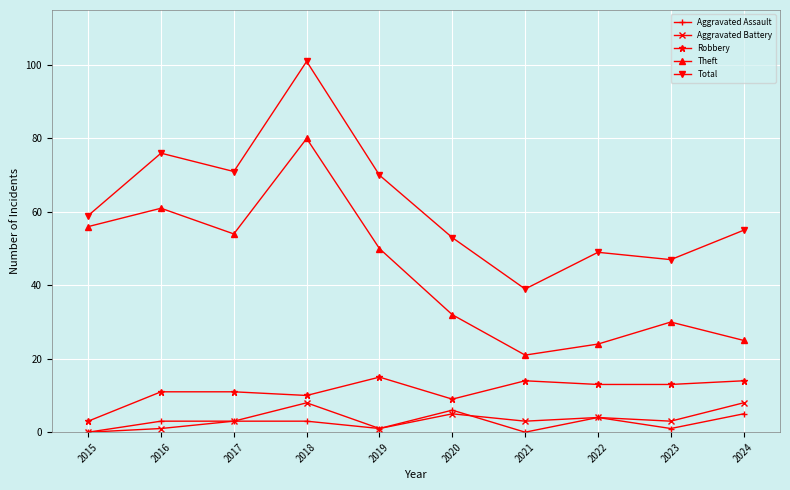

True or false: Theft and Total cross at least once.

False